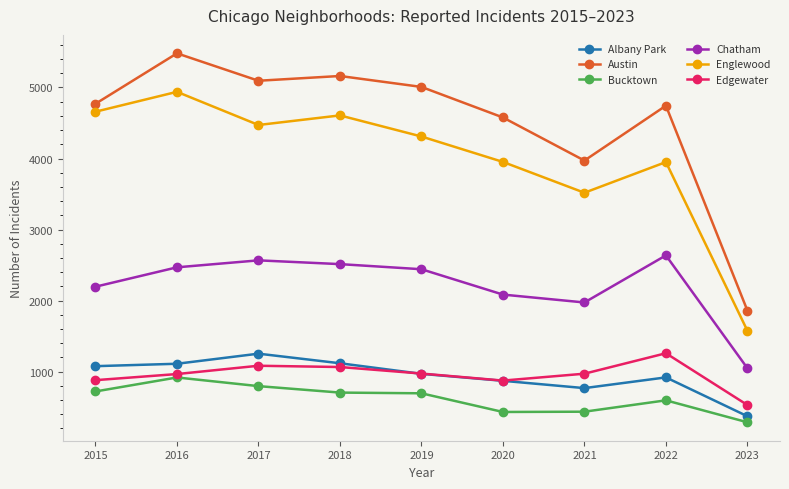

True or false: Albany Park and Englewood intersect in this chart.

False